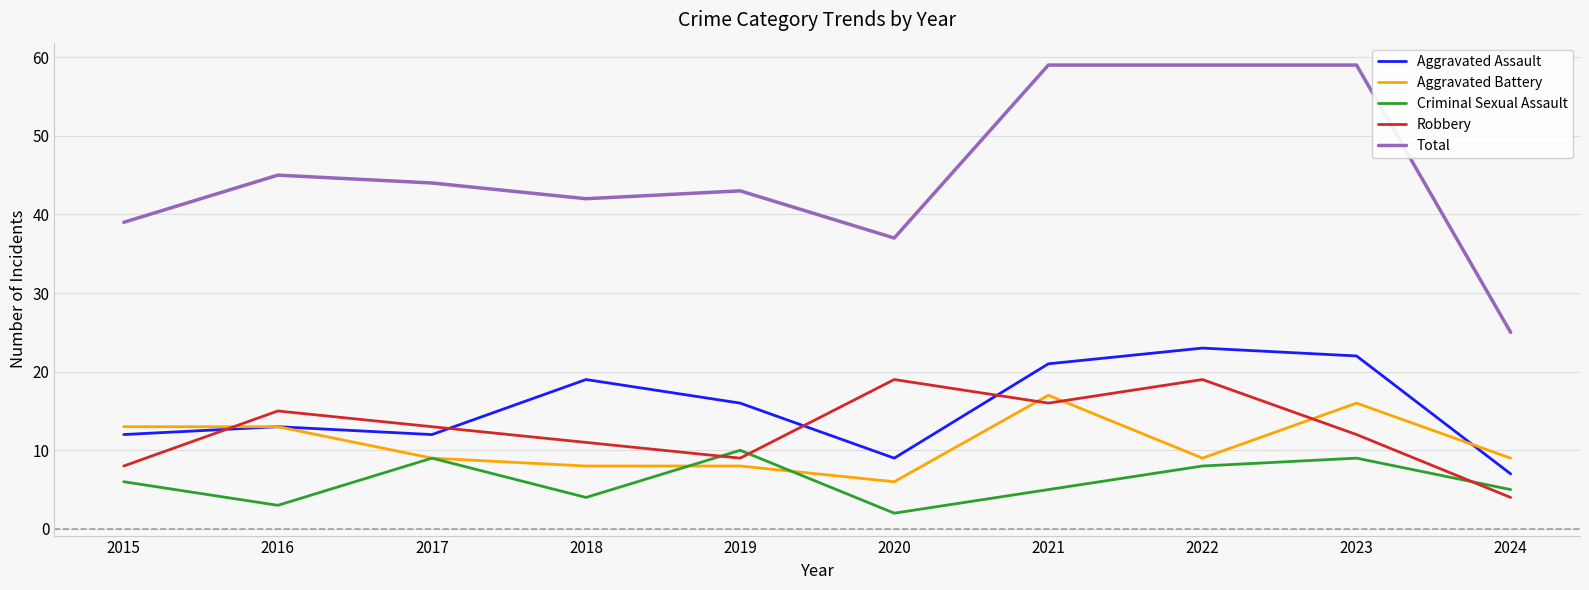

Count the number of categories in the chart.

10